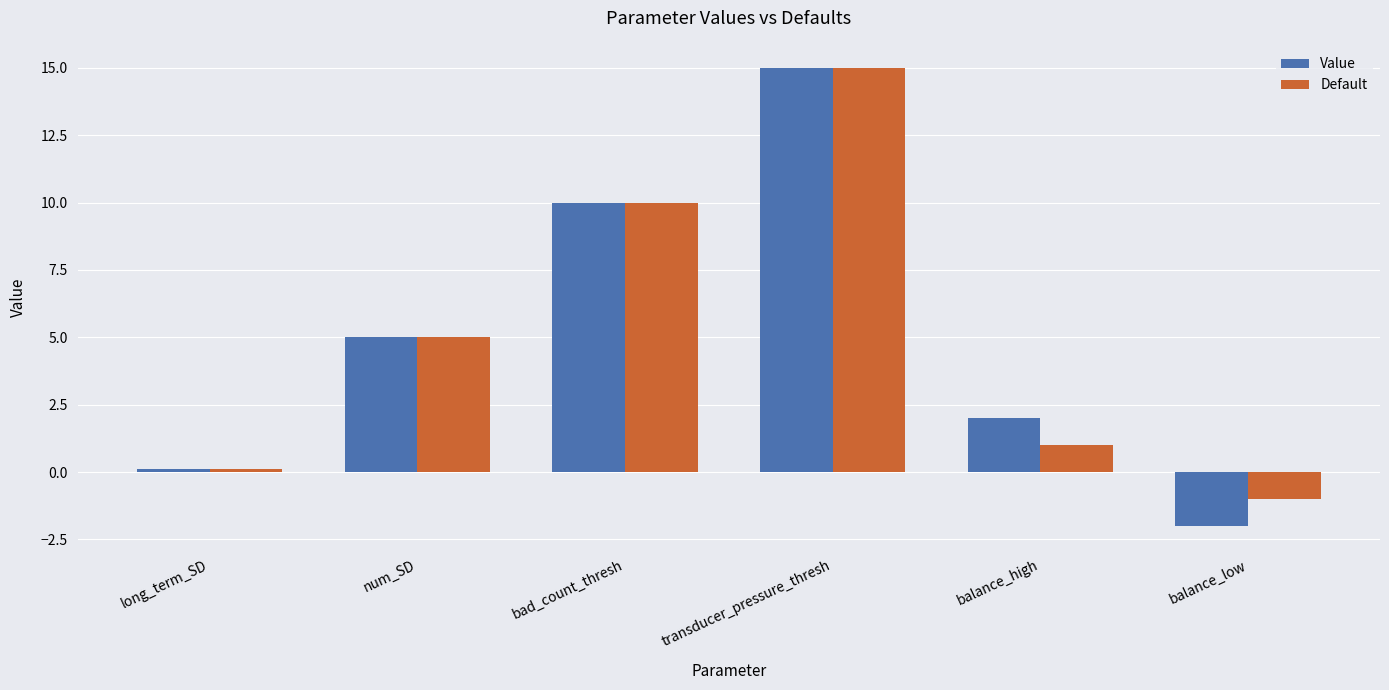

True or false: Value has a value of 15.0 at transducer_pressure_thresh.

True